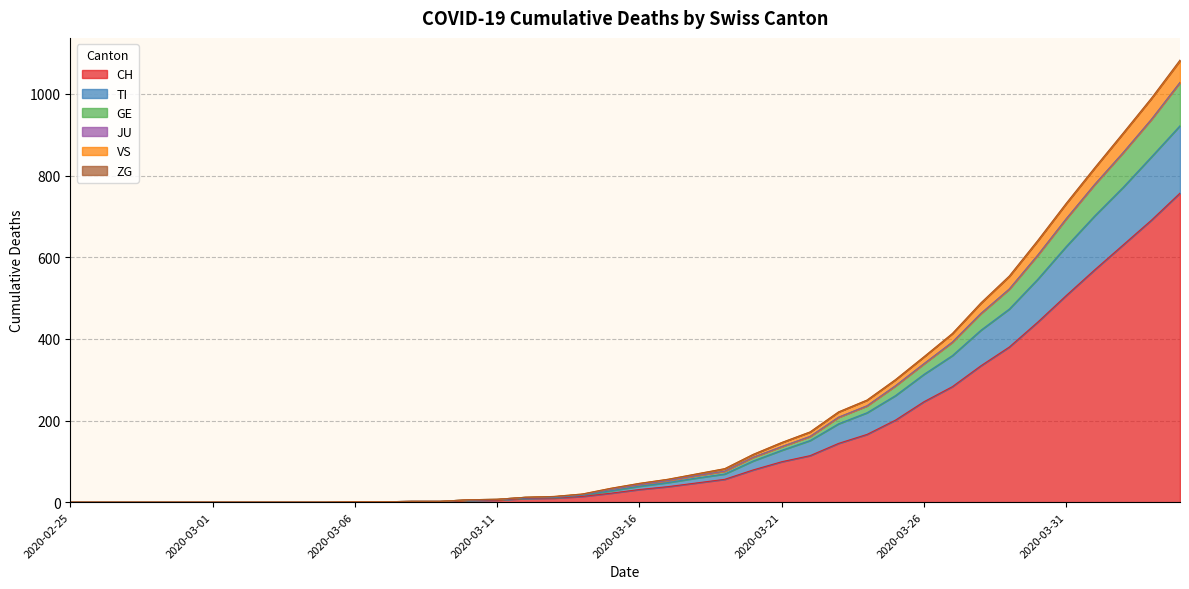

True or false: TI and CH cross at least once.

False